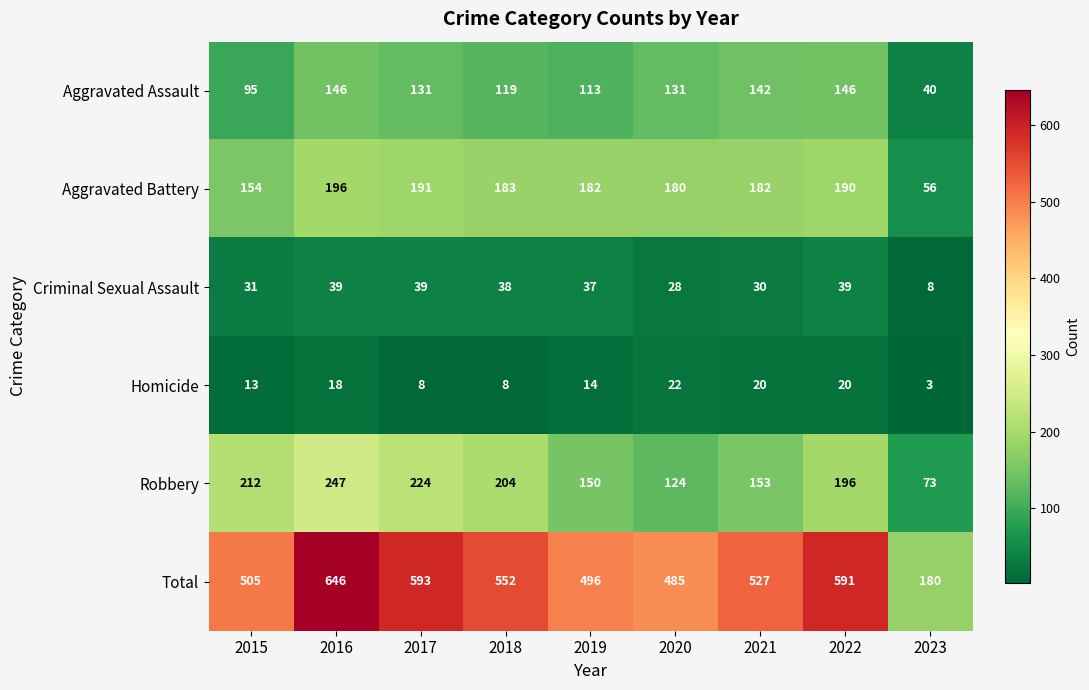

Count the Homicide values in the range 8 to 20.

7